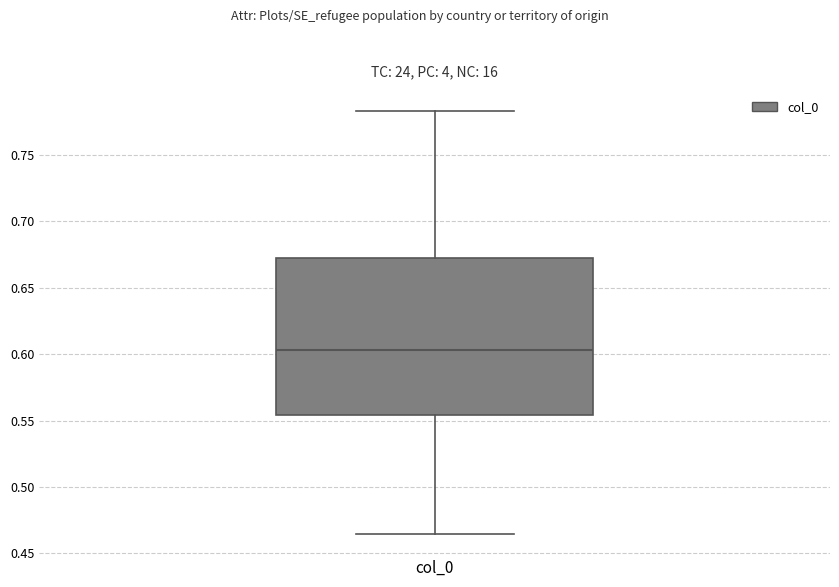

Where is the lower edge of the box for col_0 on the y-axis? The values are not printed on the chart, so give them approximately, as read against the axis.

0.555